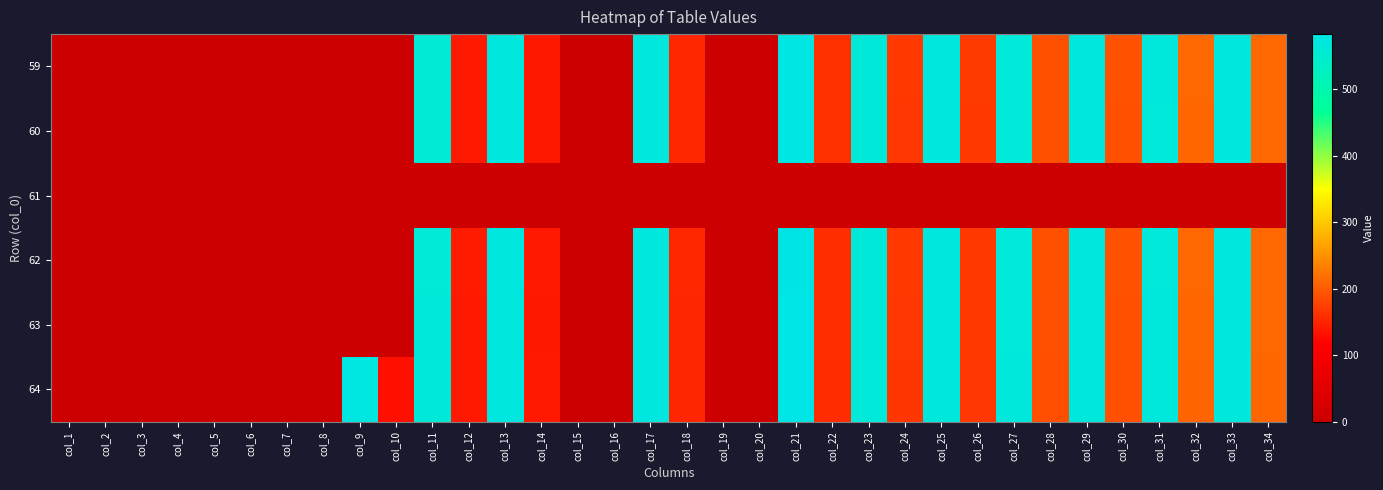

How many series are shown in this chart?

6